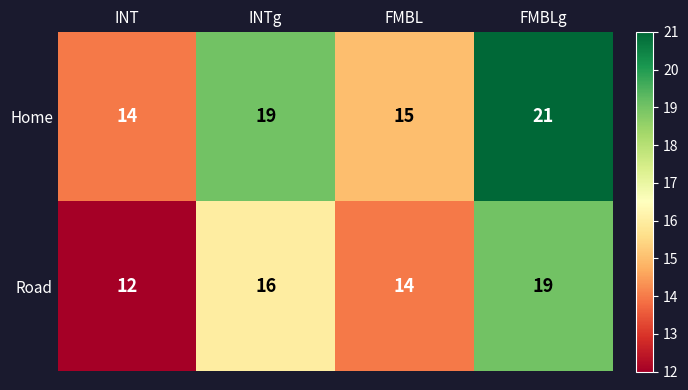

Which series changed the most between INT and INTg?

Home